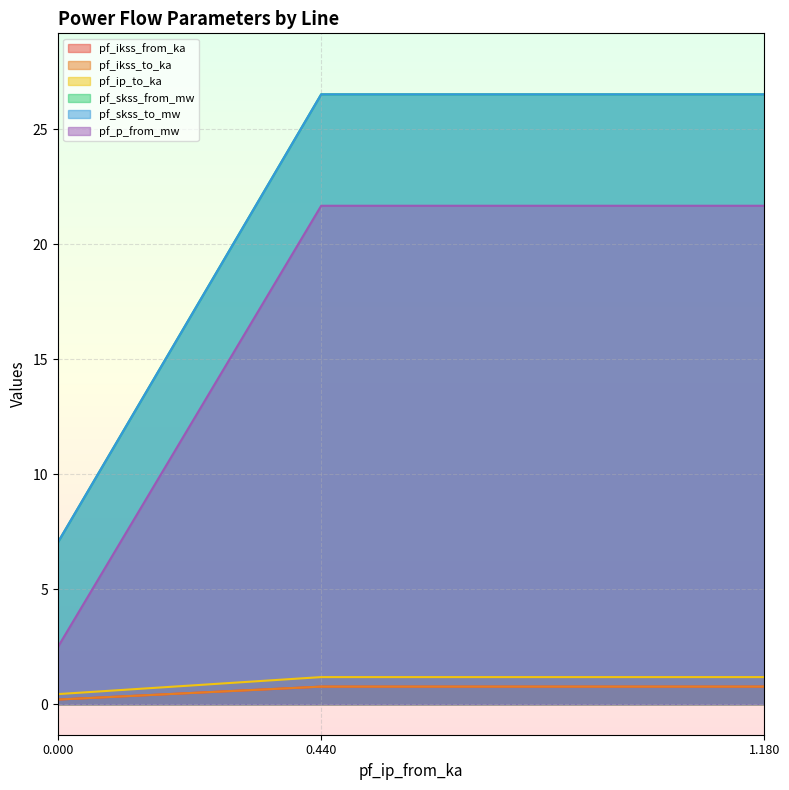

What is the approximate value of pf_p_from_mw at 0.440?

21.7